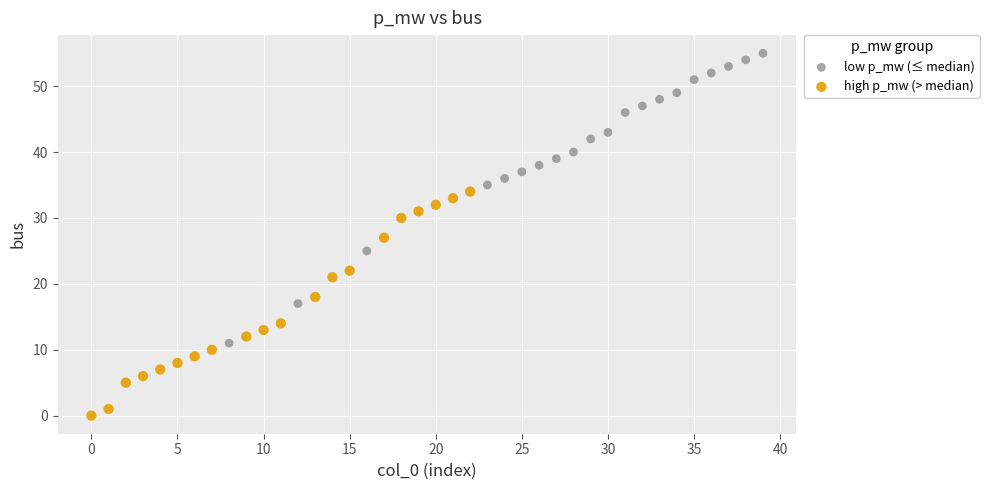

Which series has the largest Y range (max minus min)?

low p_mw (≤ median)